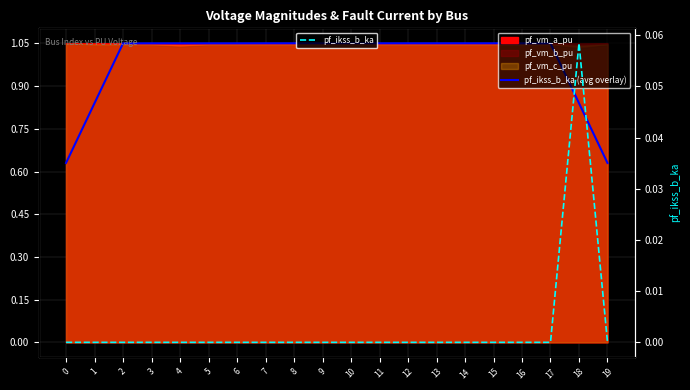

What is the approximate value of pf_ikss_b_ka (avg overlay) at 18?

0.8